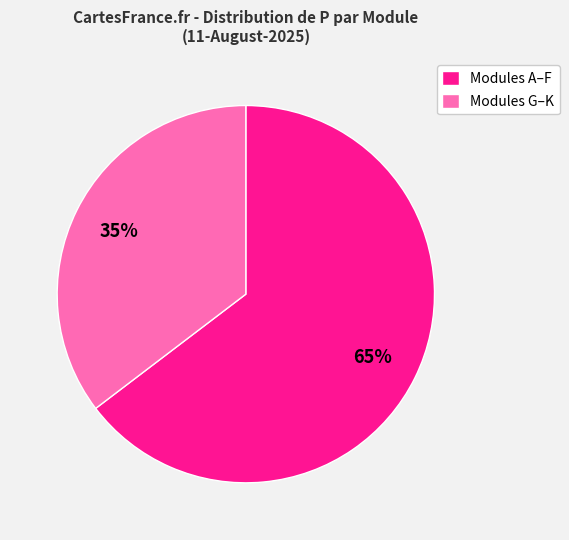

Which slice is the largest?

Modules A–F